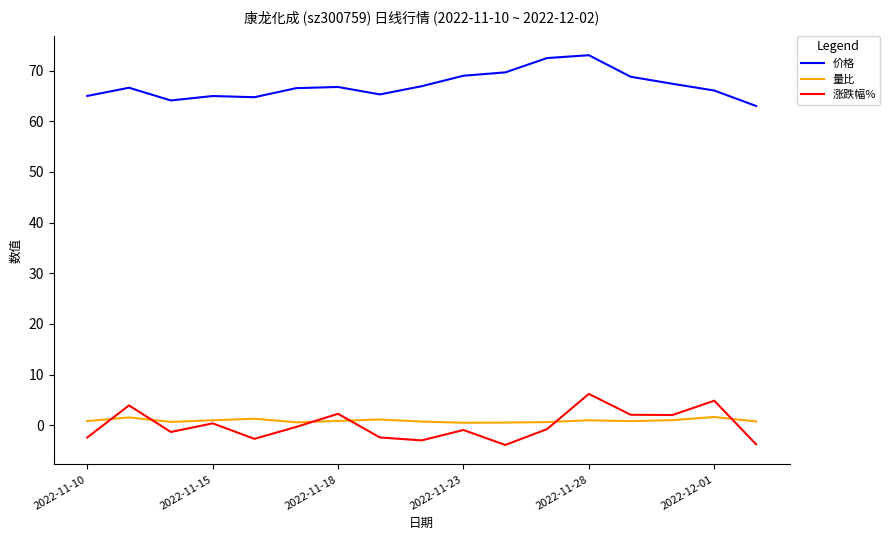

List the series in order of their peak value, highest first.

价格, 涨跌幅%, 量比